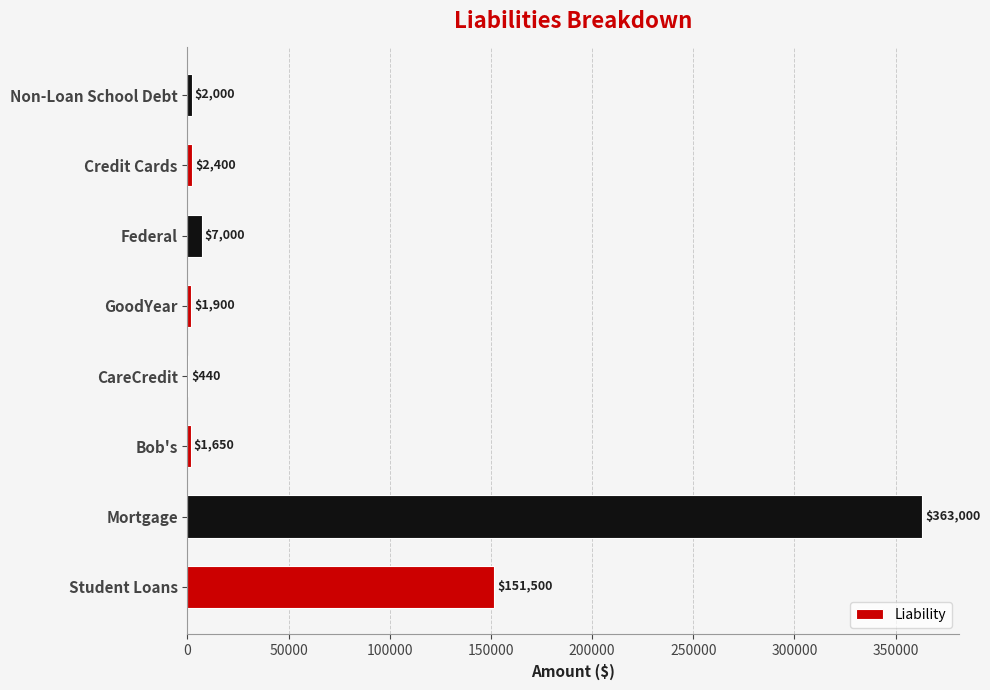

The chart shows a value of 2400 at Credit Cards. True or false?

True